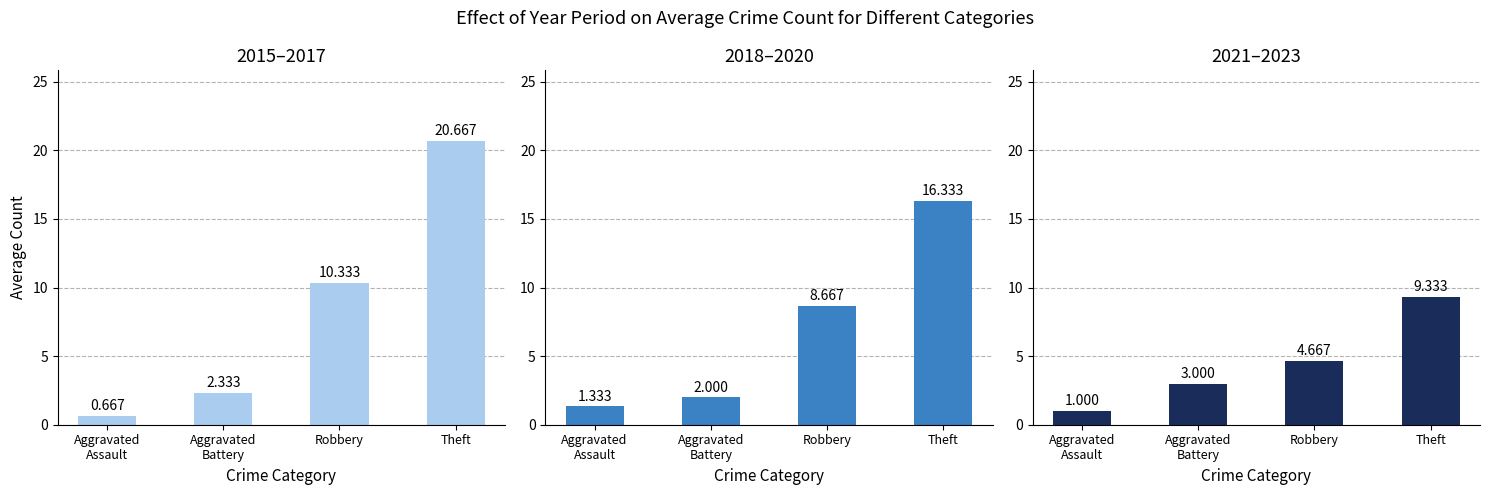

List the series in order of their overall mean, highest first.

2015–2017, 2018–2020, 2021–2023